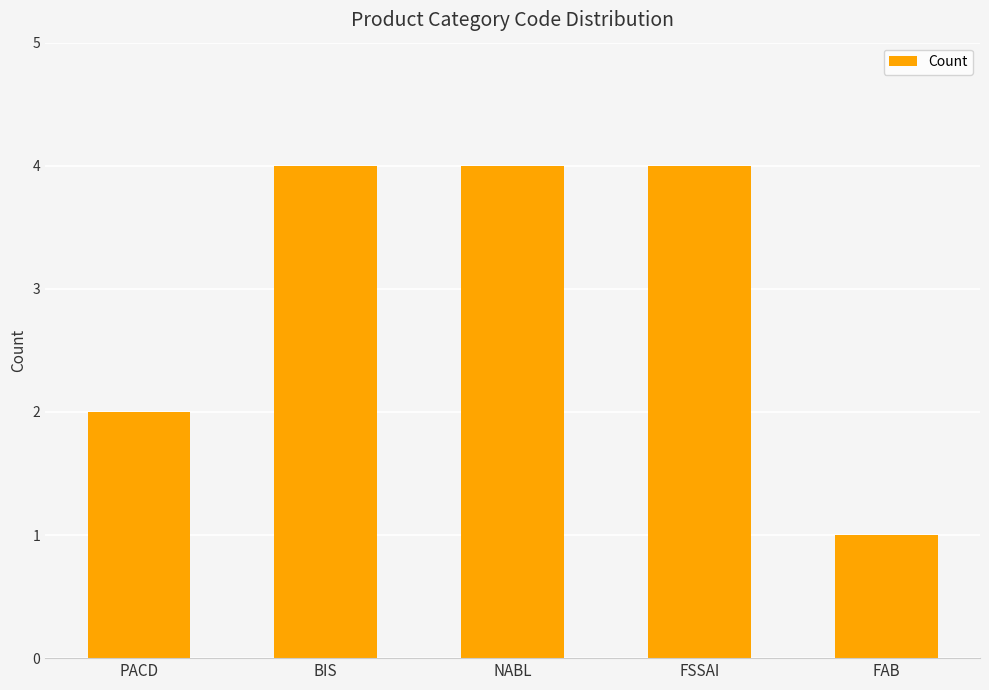

The value at BIS is 4. True or false?

True